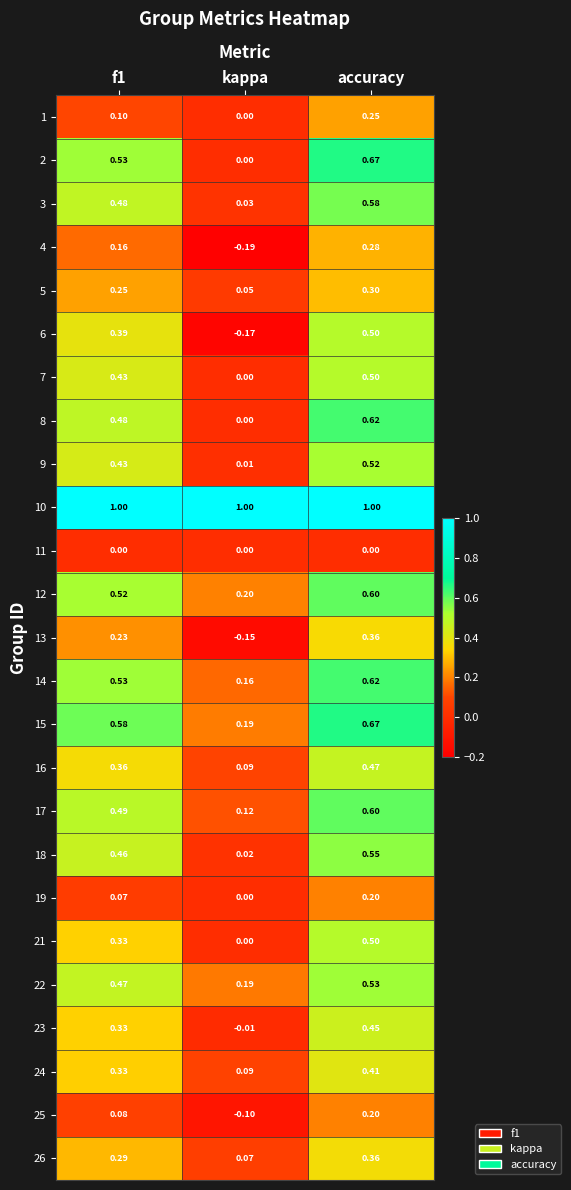

Which category has the lowest value across all series?

kappa